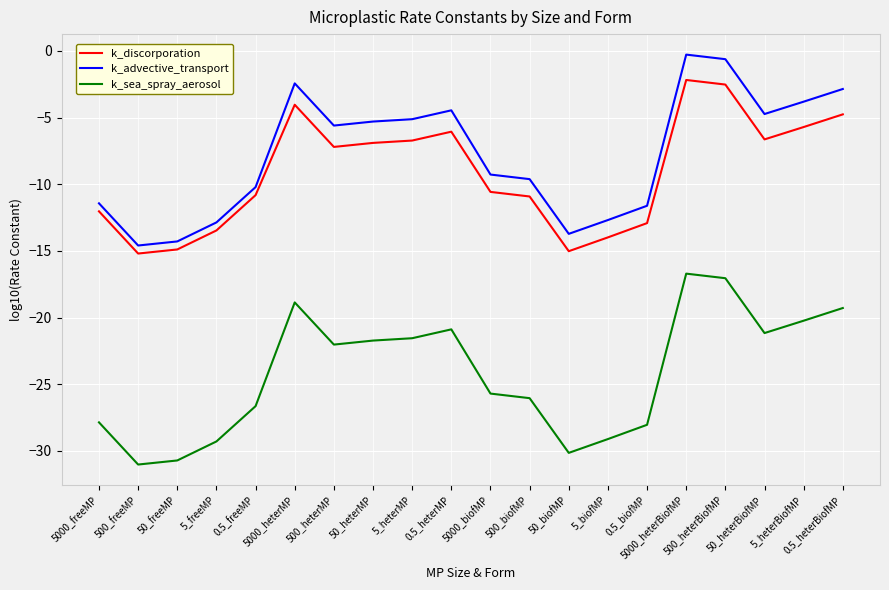

True or false: k_sea_spray_aerosol and k_advective_transport intersect in this chart.

False